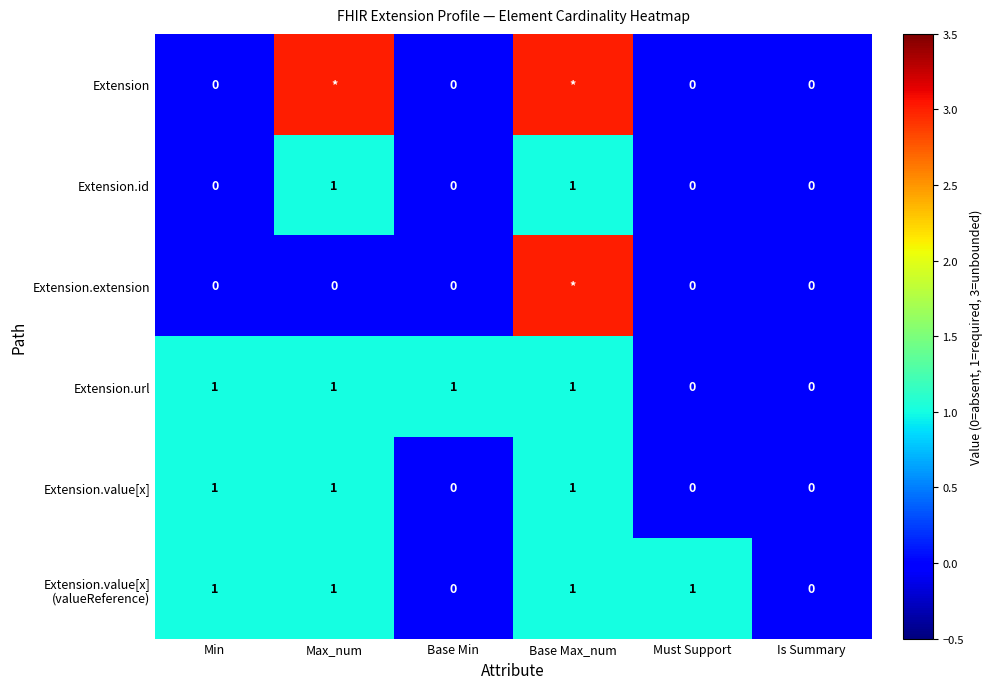

Count the Extension.id values in the range 0 to 1.

6